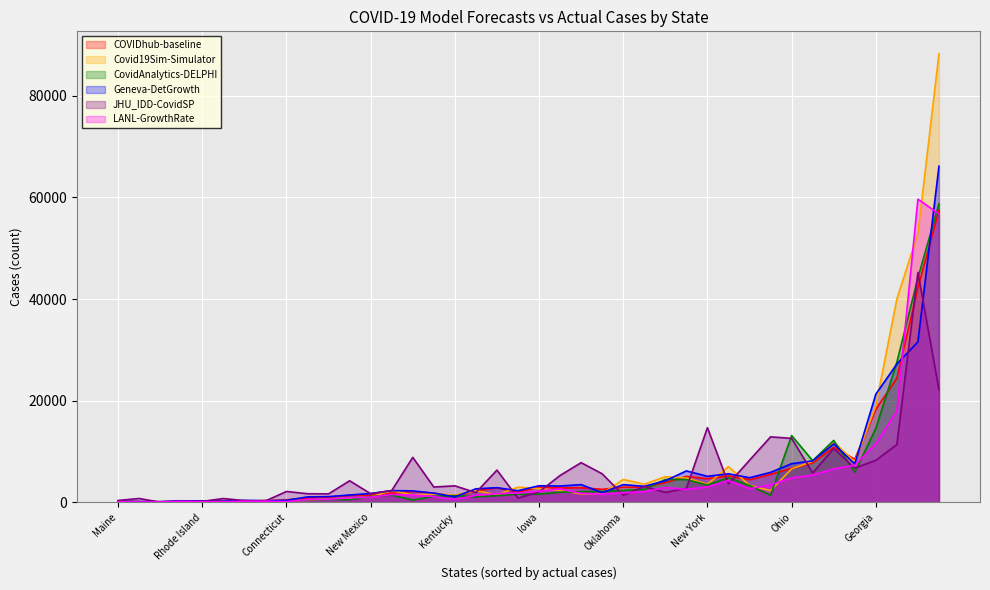

At which category does Covid19Sim-Simulator reach its first local valley?

Alaska